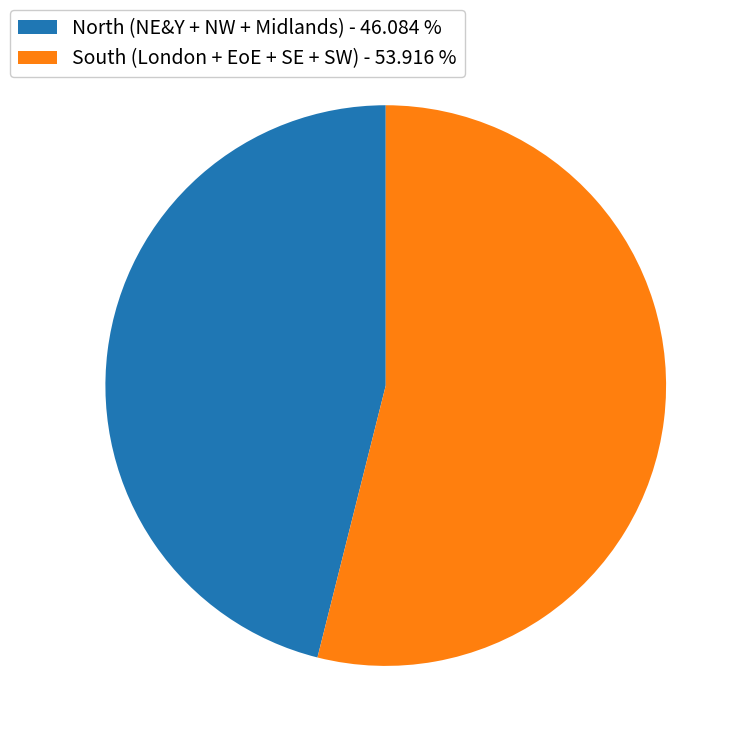

Is there a majority slice in this chart?

Yes